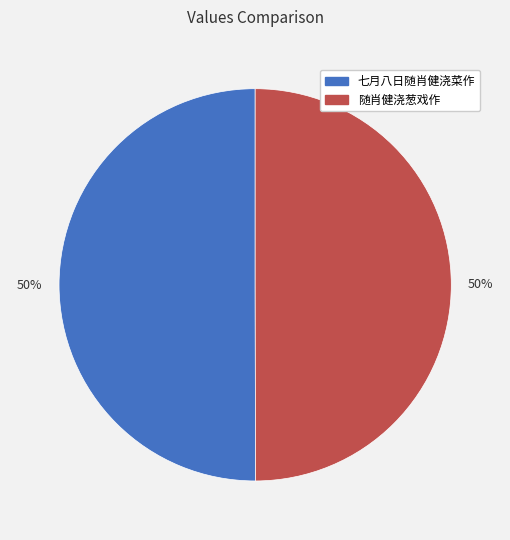

Count the number of slices in the pie.

2